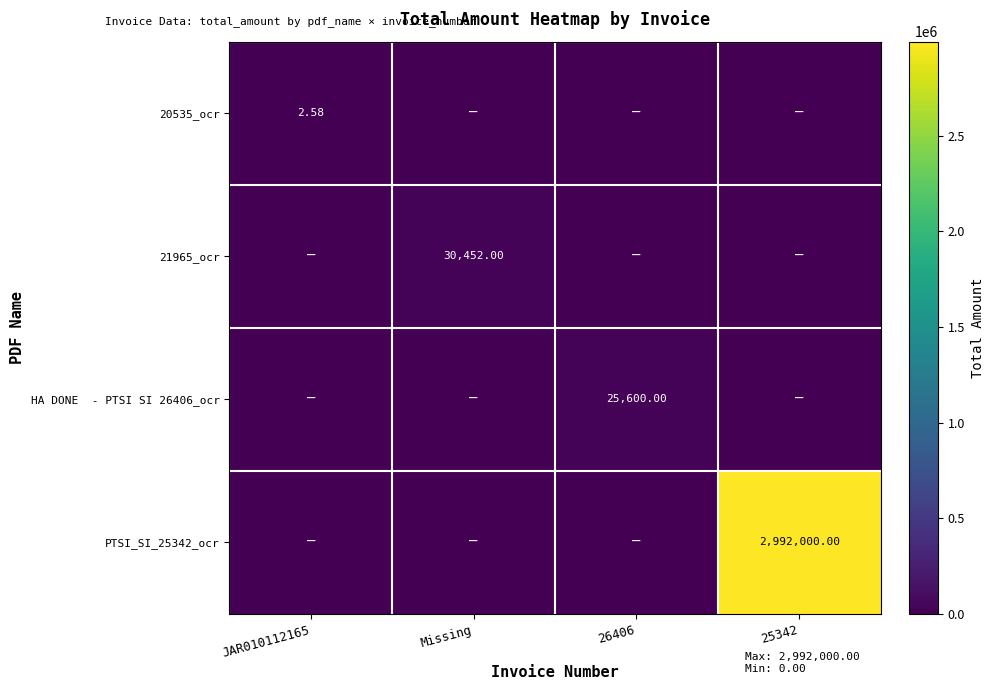

What is the sum of all HA DONE - PTSI SI 26406_ocr values?

25600.0